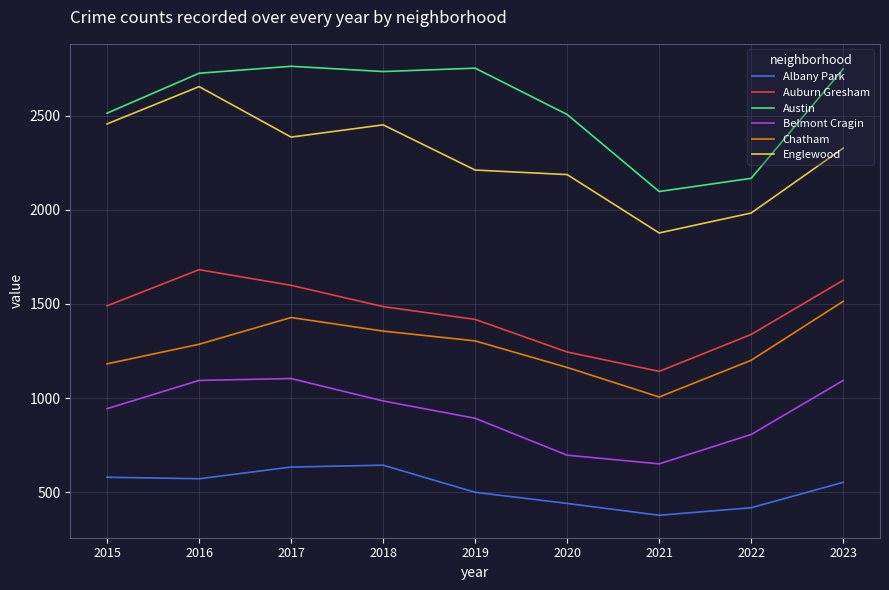

Count the number of categories in the chart.

9